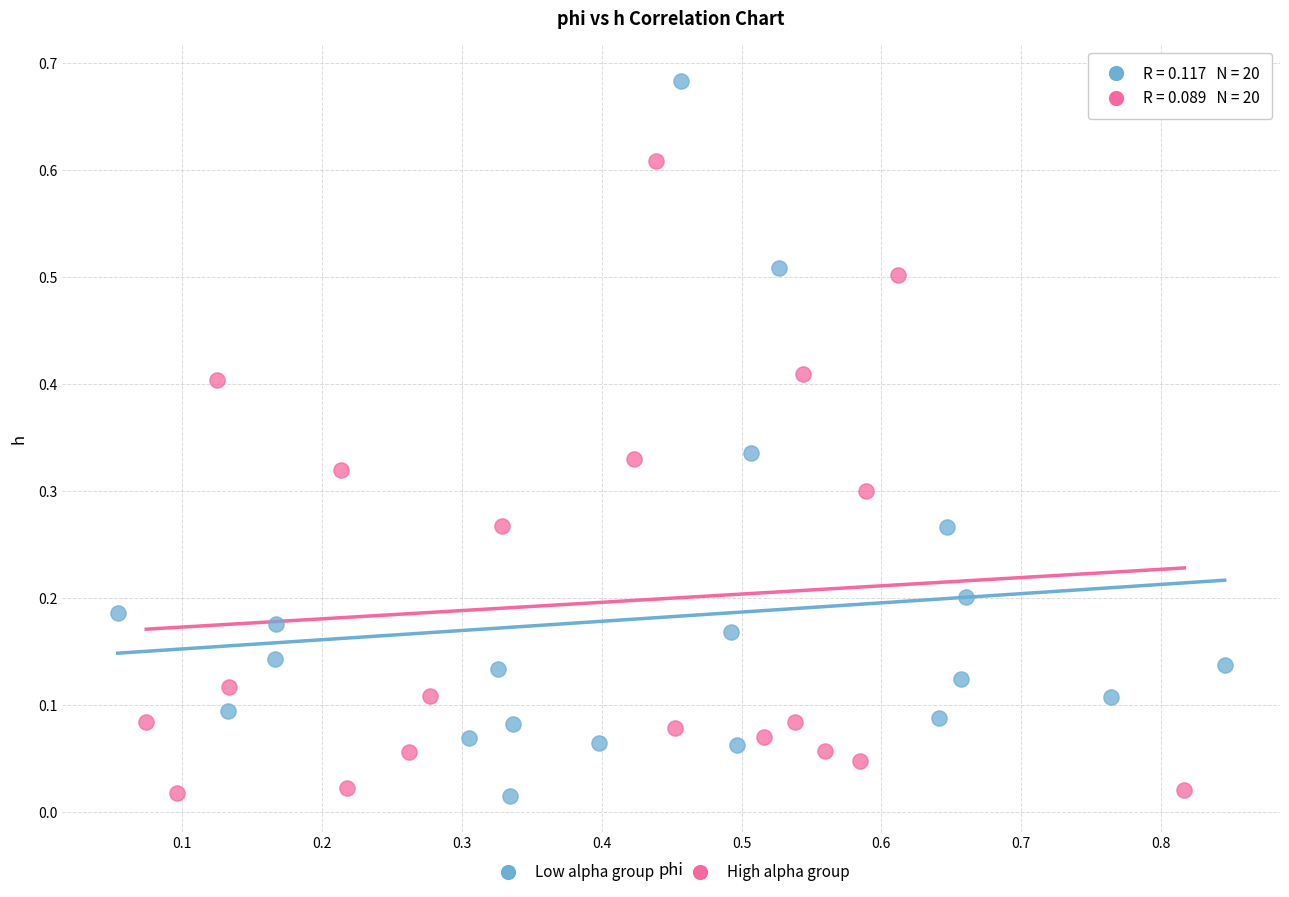

Which series has the widest spread of Y values?

Low alpha group